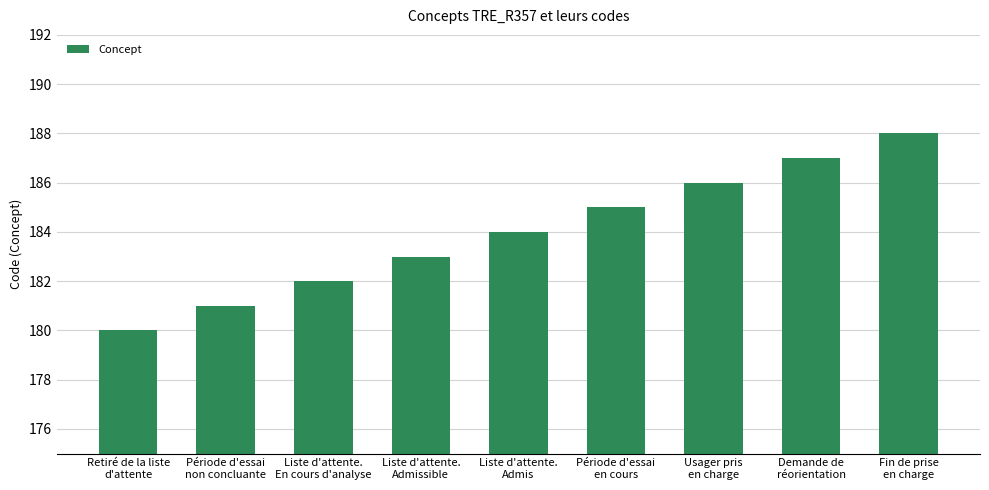

What is the difference between the maximum and minimum values?

8